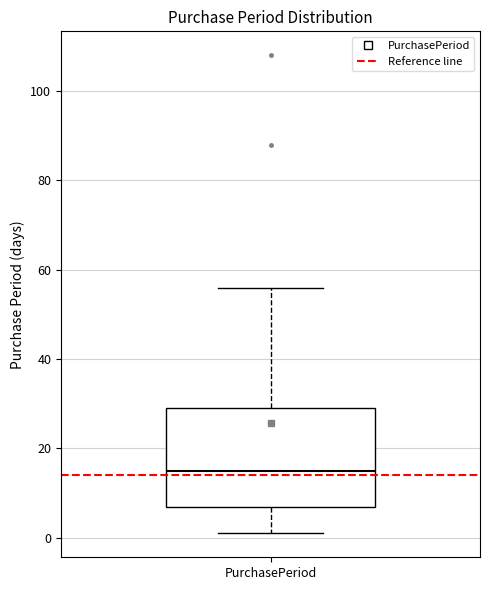

Read this box plot against the y-axis: the position of the median line, the range covered by the box, and the ends of both whiskers. The values are not printed on the chart, so give them approximately, as read against the axis.

median 16, box 8 to 30, whiskers 2 to 56